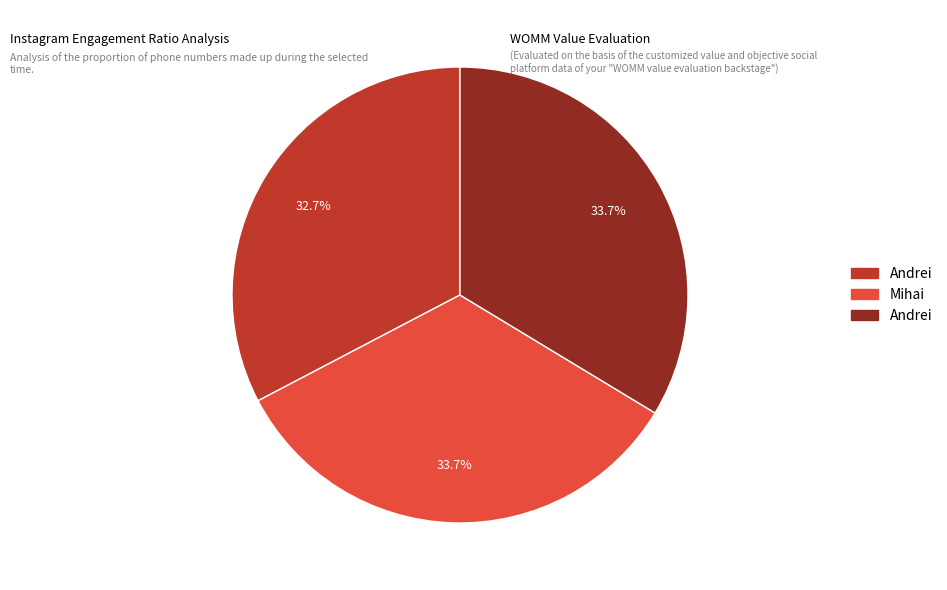

Is there any slice that represents more than half of the pie?

No